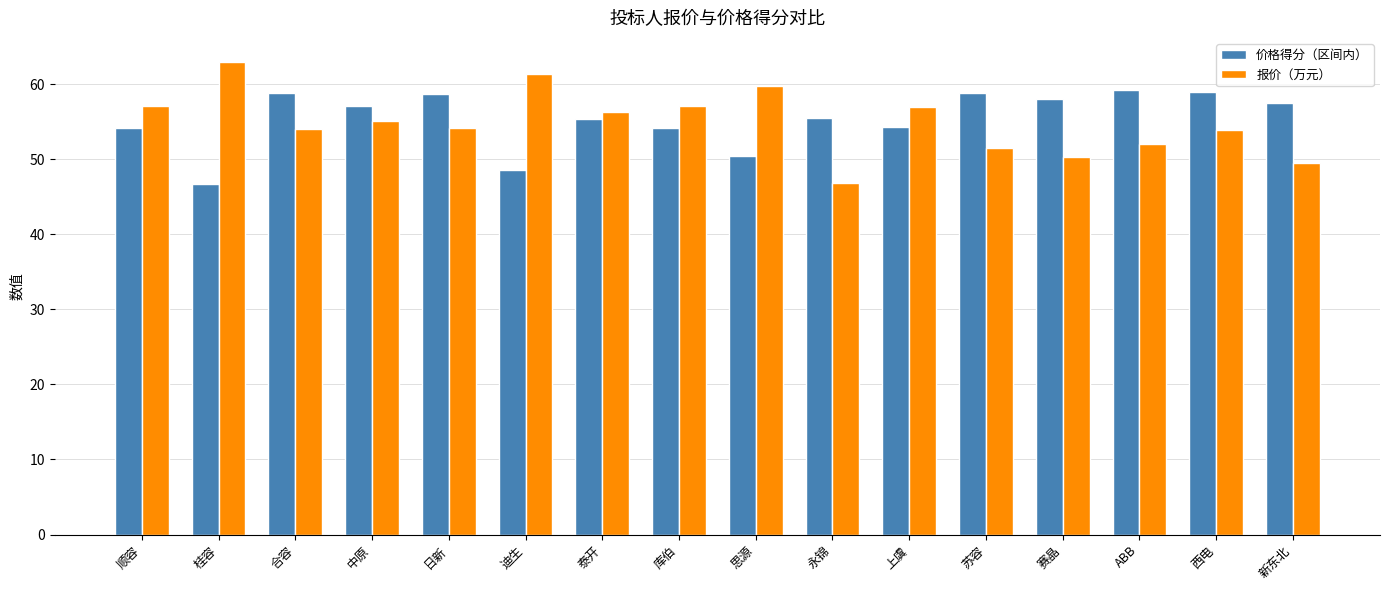

What position from the left is 永锦?

10